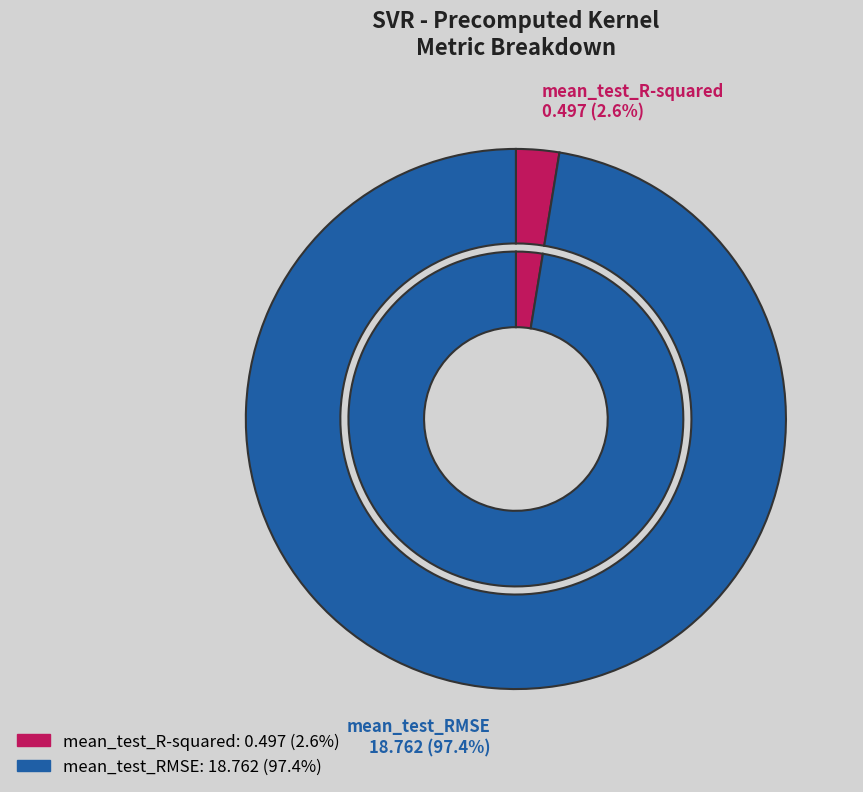

How many slices are in this pie chart?

2